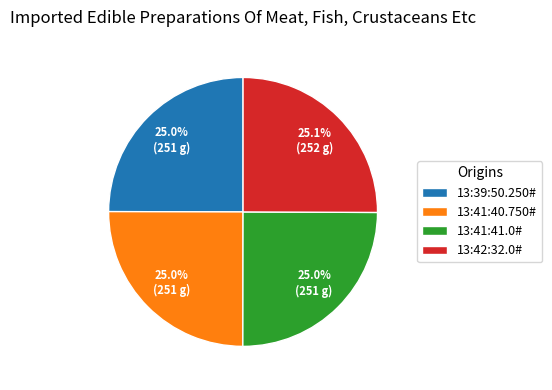

What is the ratio of the value at 13:41:40.750# to the value at 13:41:41.0#?

1.0